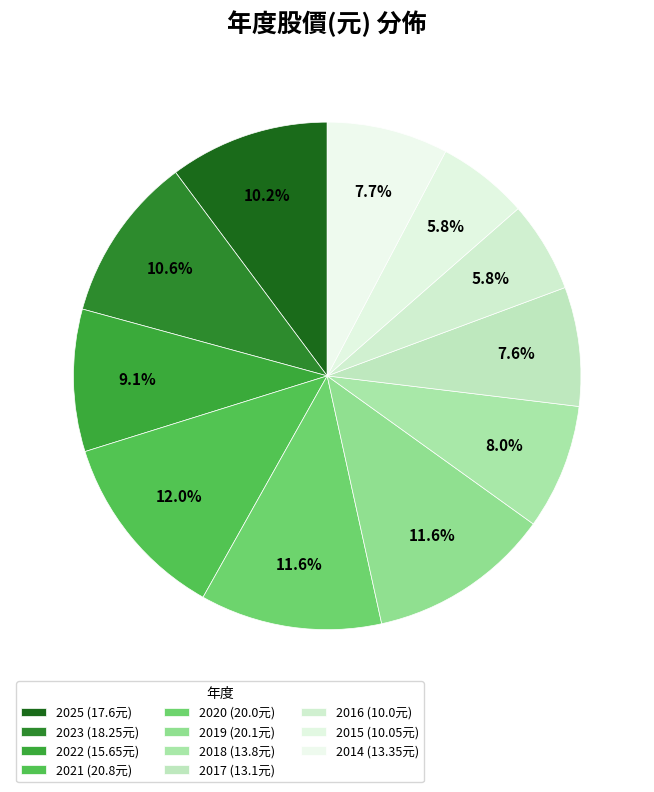

How many segments does this pie chart have?

11